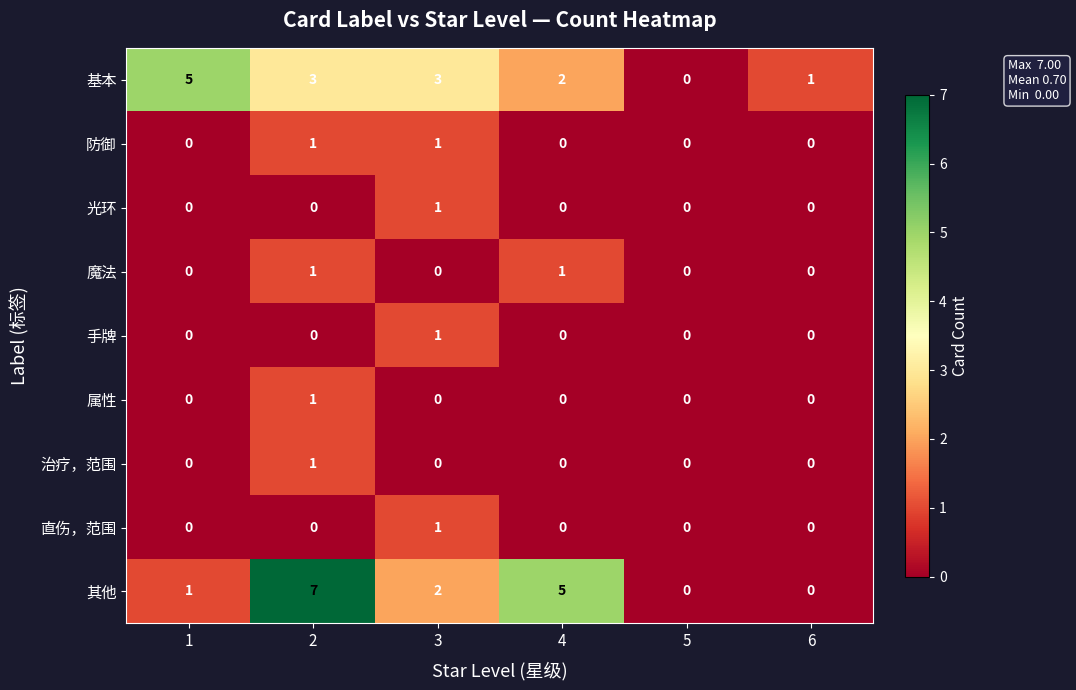

The value of 基本 at 2 is 3. True or false?

True